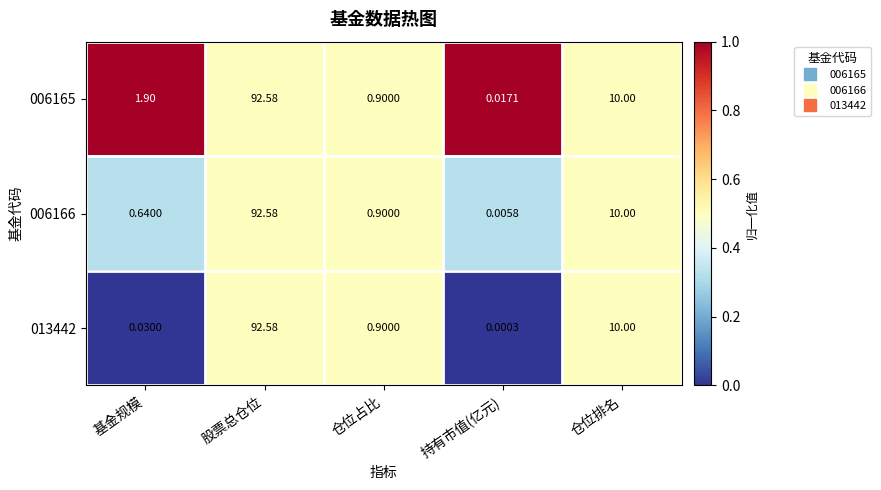

List the labels in order of 006166 value, smallest first.

持有市值(亿元), 基金规模, 仓位占比, 仓位排名, 股票总仓位